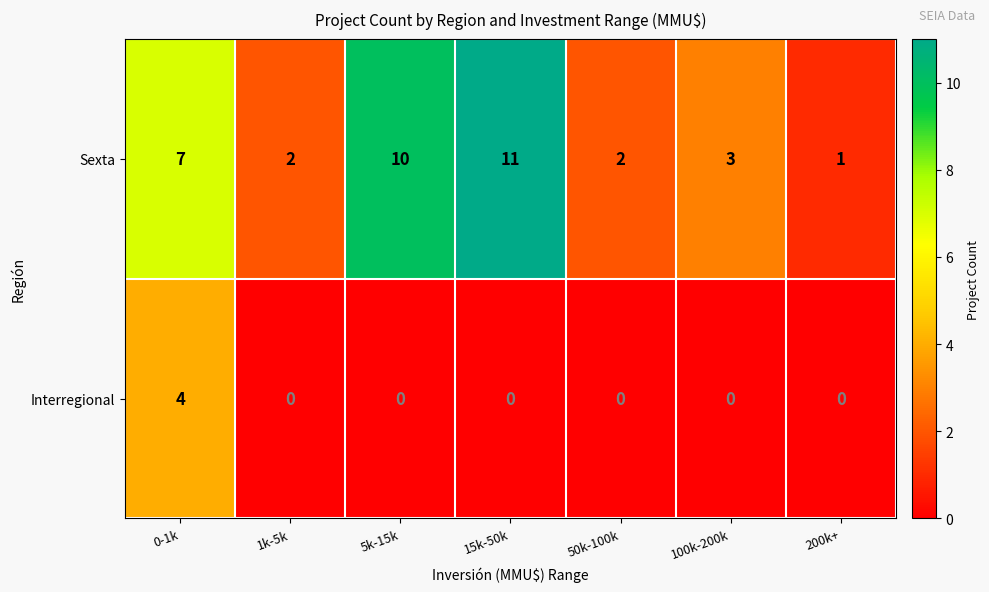

How many data points does each series have?

7